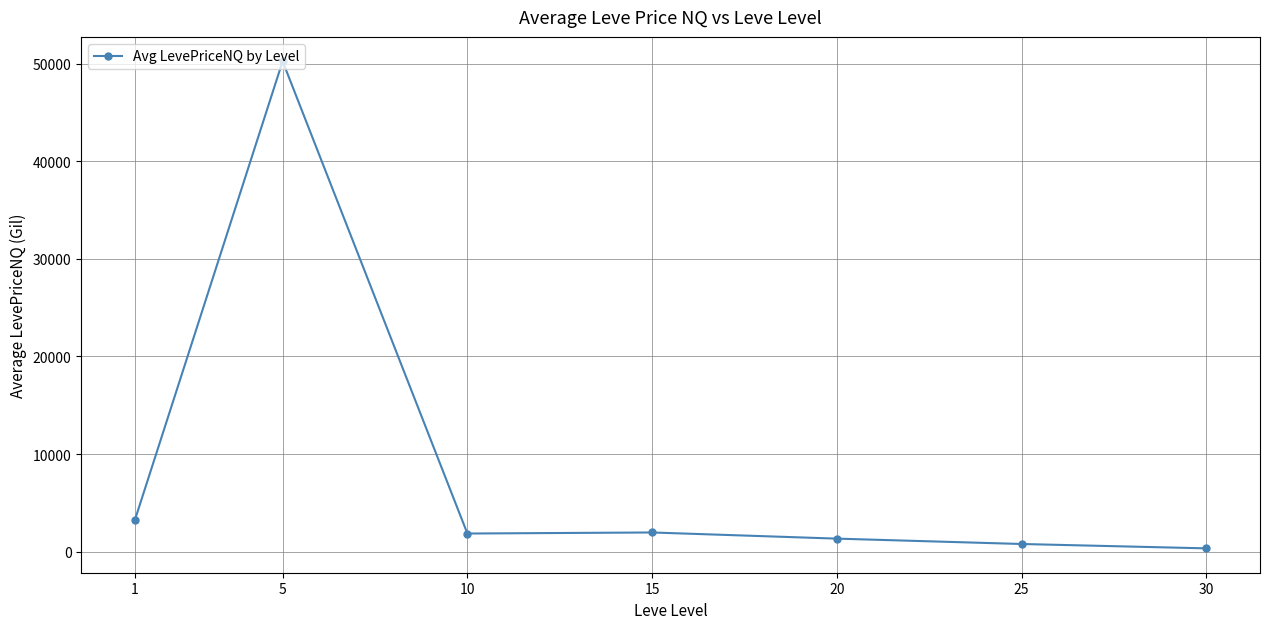

How many values are below 1852?

3